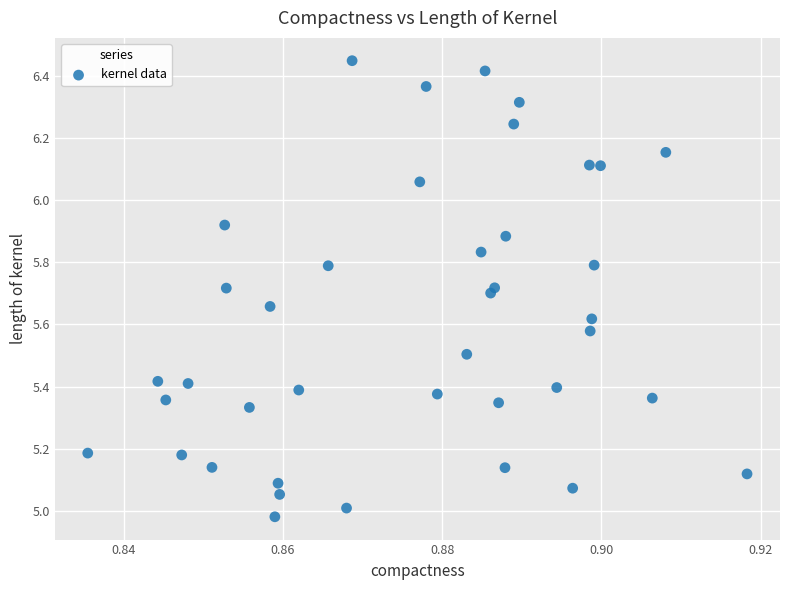

What is the range of Y values (max minus min)?

1.5